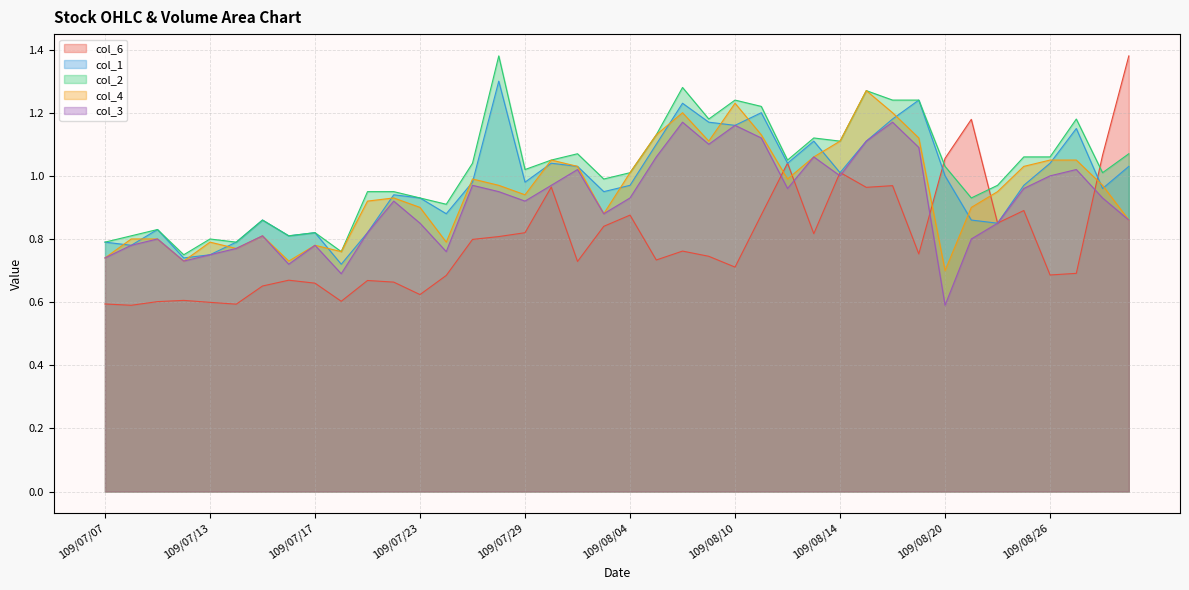

Where is col_2 nearest to the value 1?

109/08/03